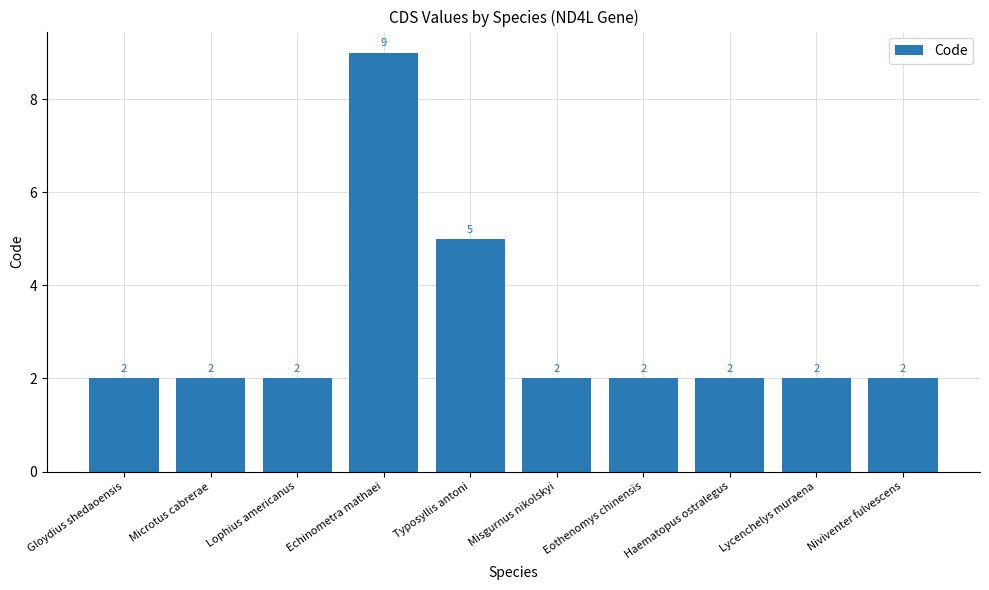

Are the bars horizontal?

No